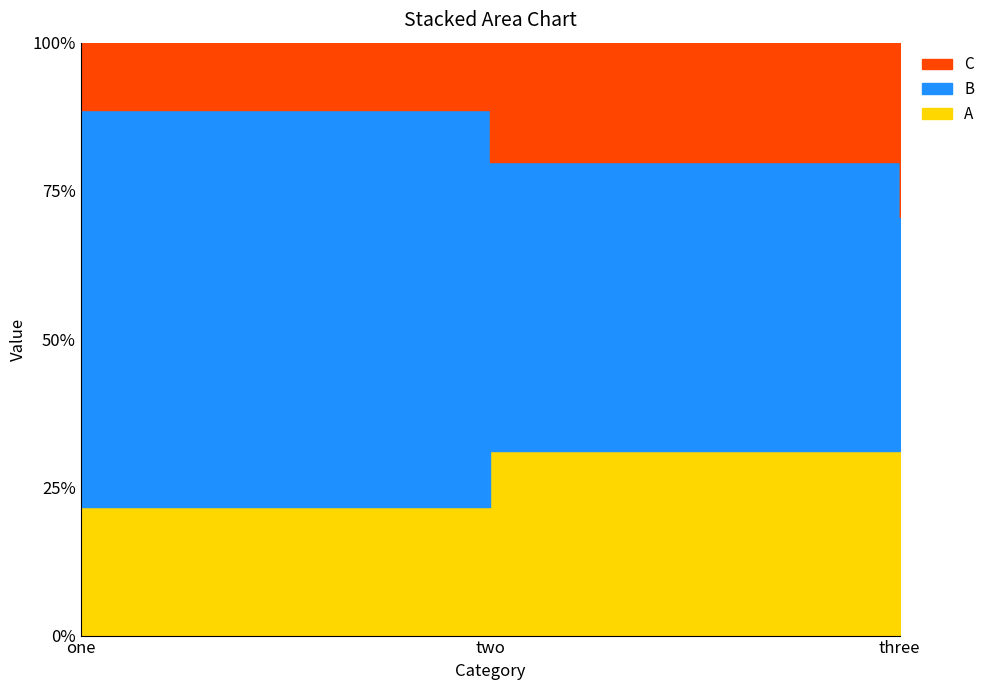

At which label does B first exceed 53?

one